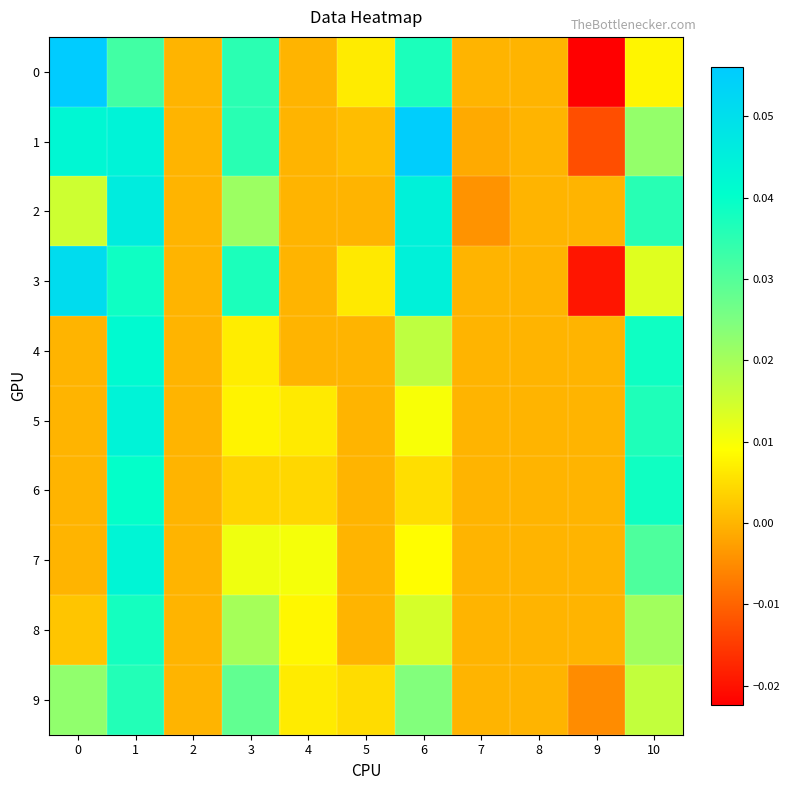

How many distinct data groups are displayed?

10